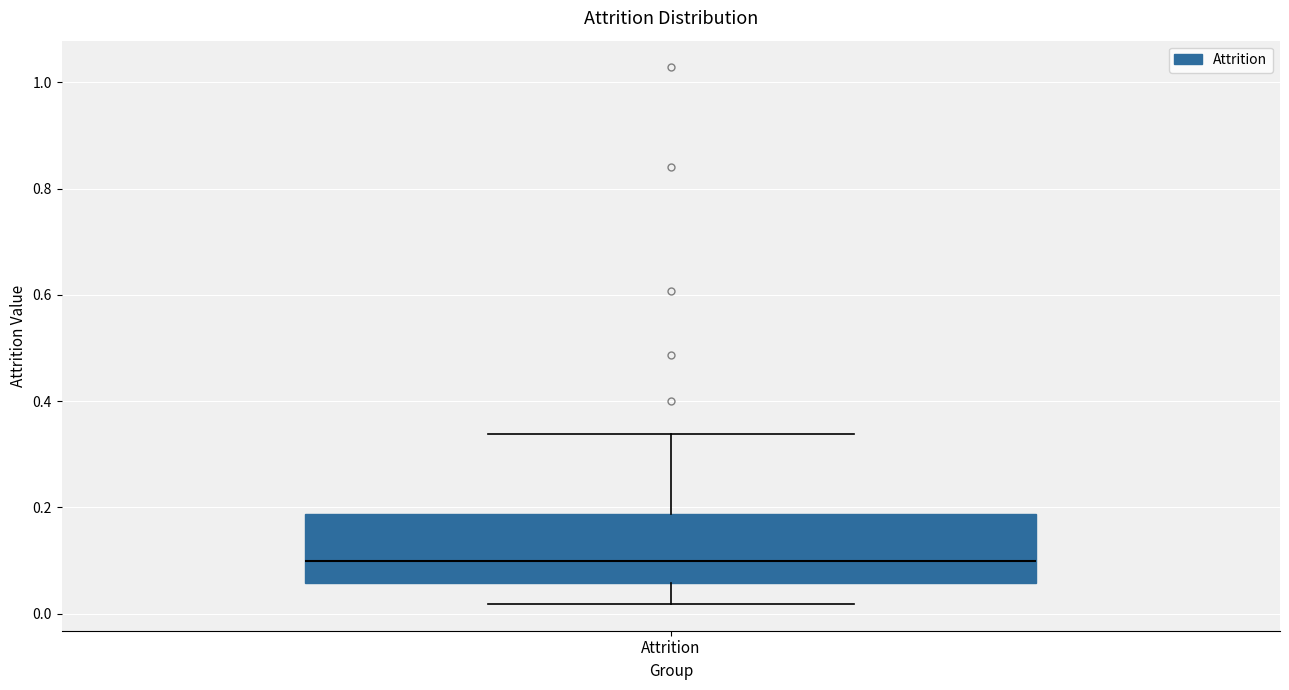

Read this box plot against the y-axis: the position of the median line, the range covered by the box, and the ends of both whiskers. The values are not printed on the chart, so give them approximately, as read against the axis.

median 0.10, box 0.06 to 0.18, whiskers 0.02 to 0.34